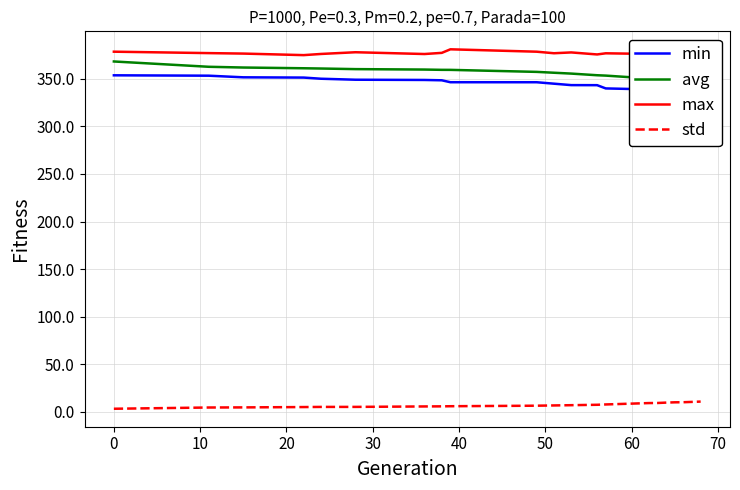

True or false: std and max cross at least once.

False